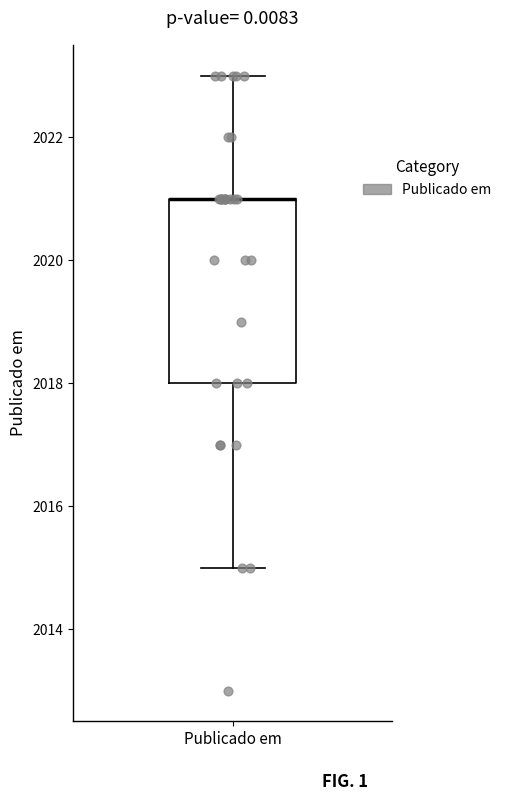

Read this box plot against the y-axis: the position of the median line, the range covered by the box, and the ends of both whiskers. The values are not printed on the chart, so give them approximately, as read against the axis.

median 2021 (drawn on the box's upper edge), box 2018 to 2021, whiskers 2015 to 2023